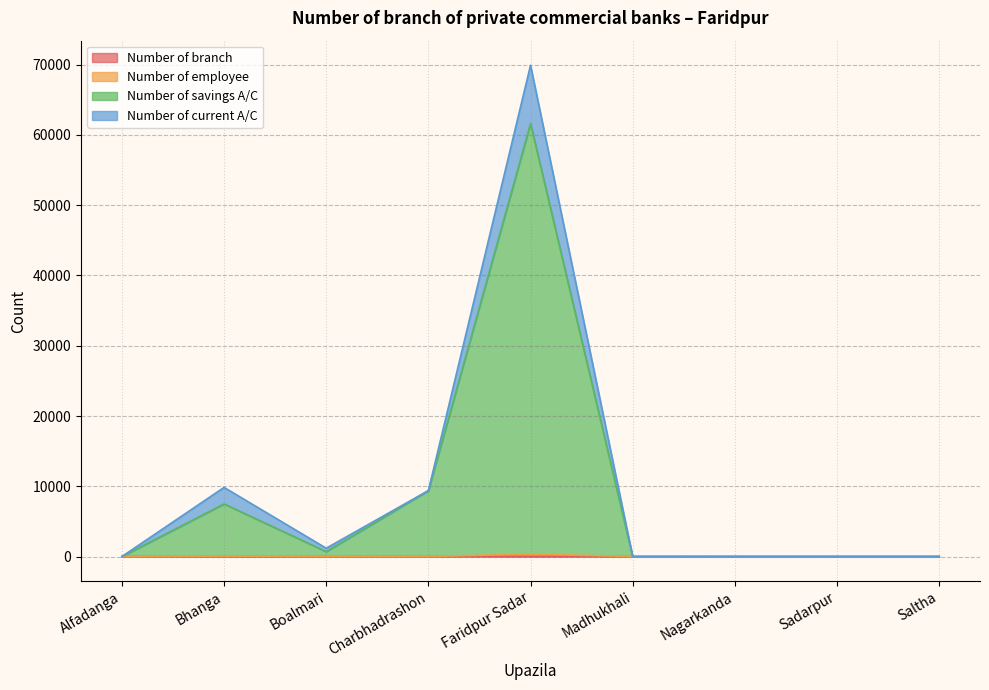

What is the average value of the Number of savings A/C series?

8797